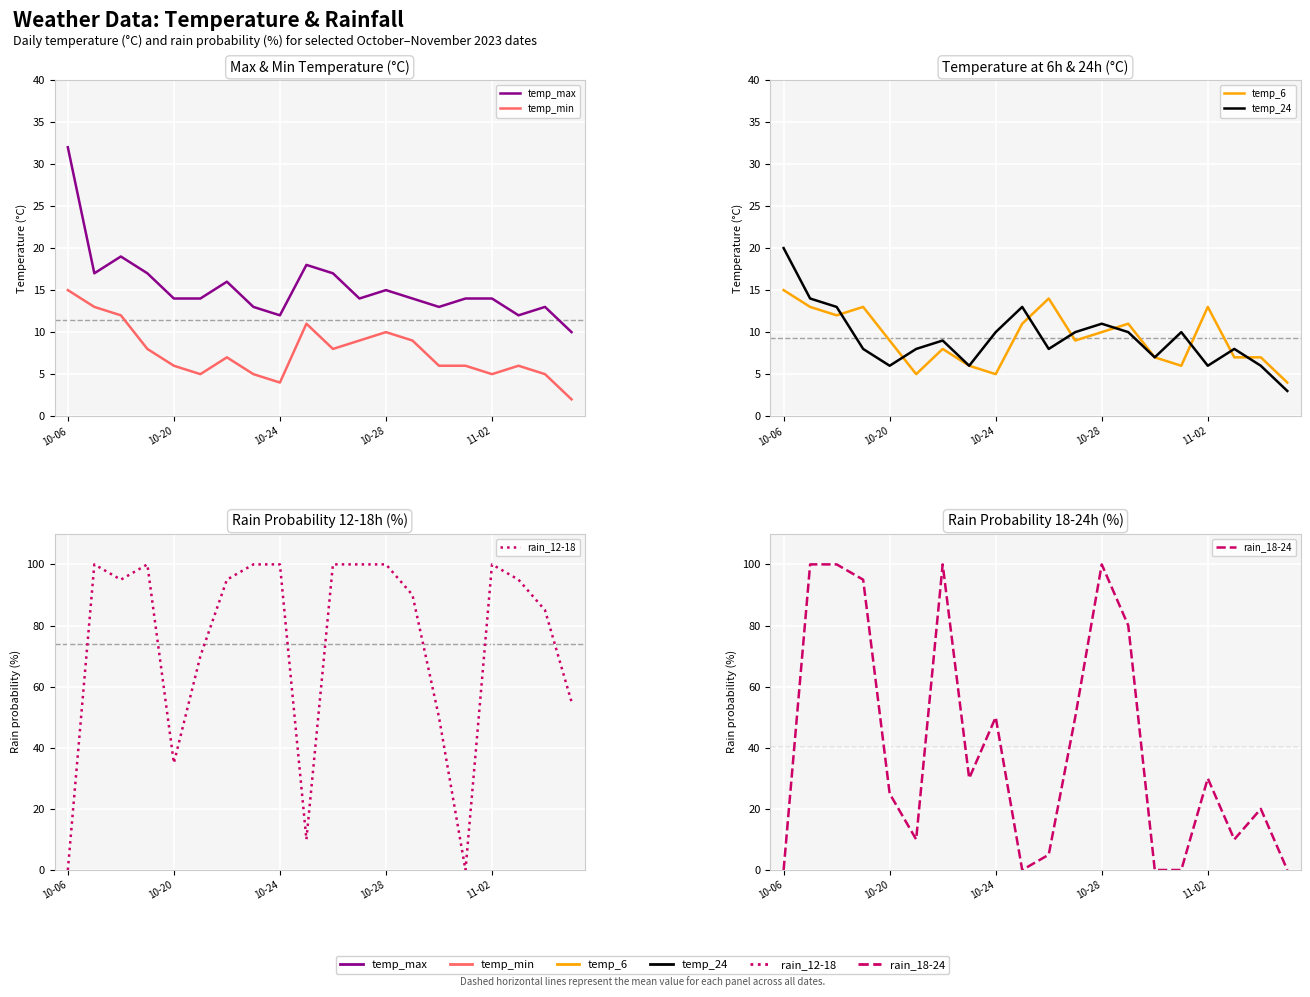

At which label does temp_max first exceed 14?

10-06